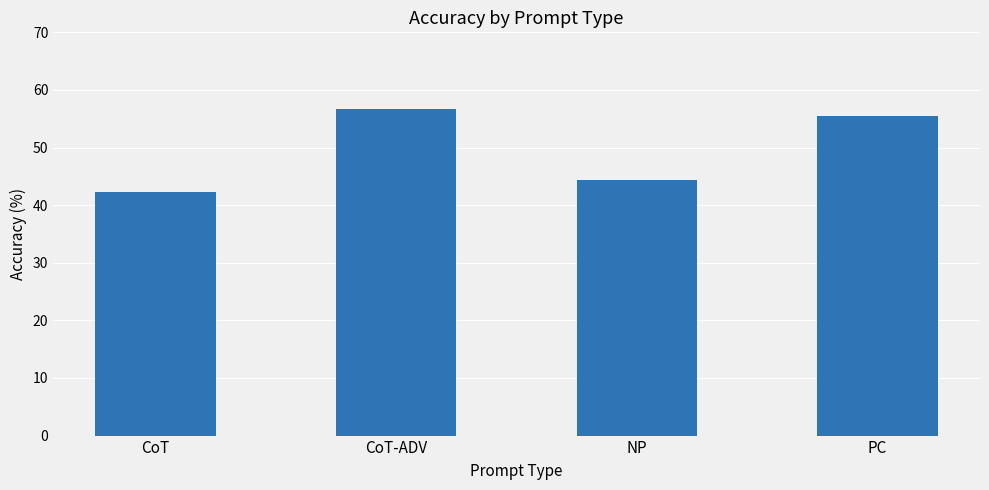

What is the value of the 2nd bar from the left?

56.7